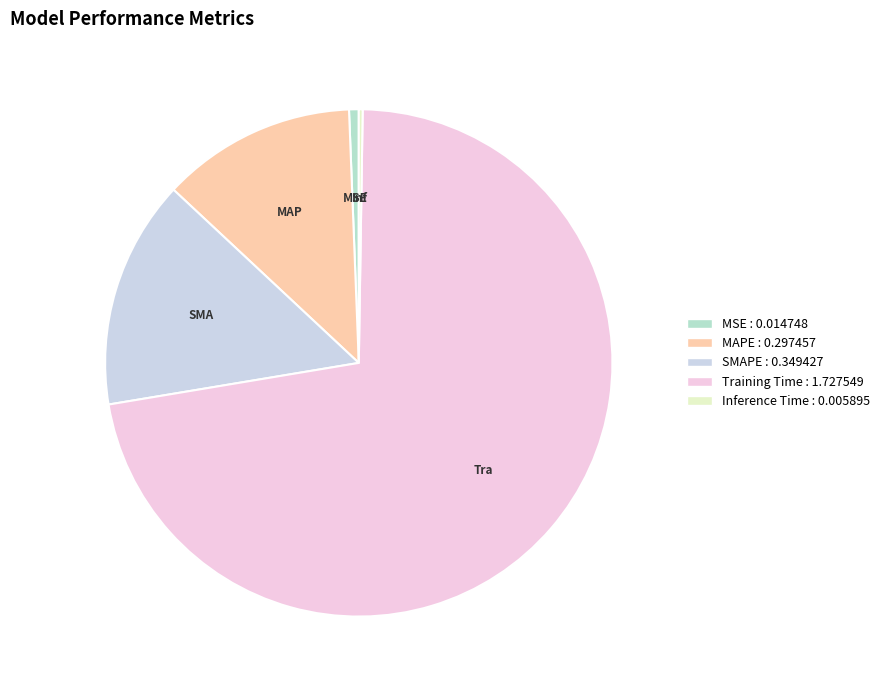

What is the smallest slice in the pie chart?

Inference Time